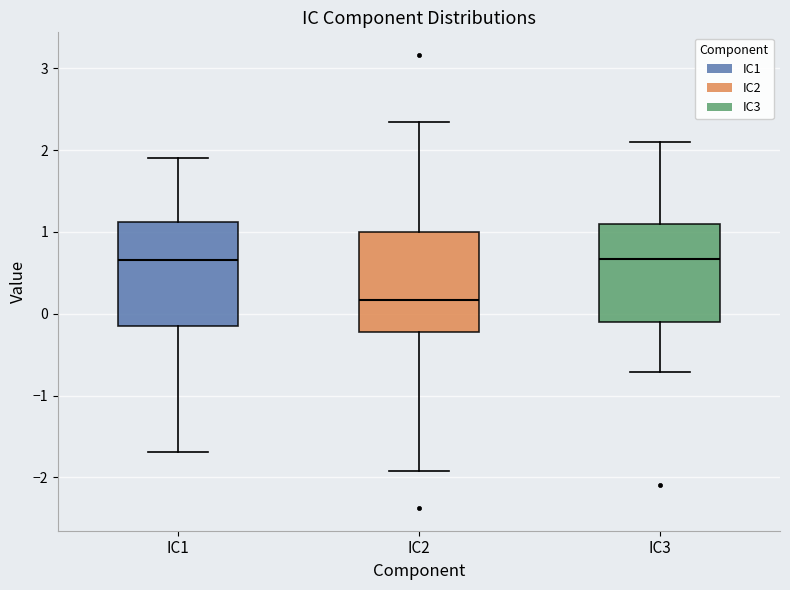

Where does the lower whisker of the box for IC3 end on the y-axis? The values are not printed on the chart, so give them approximately, as read against the axis.

-0.7